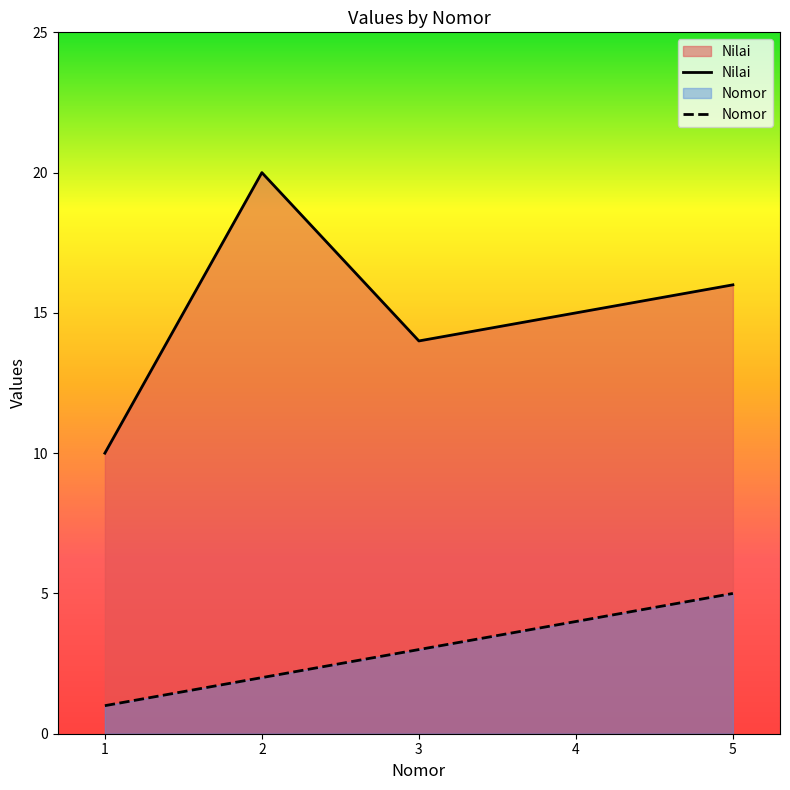

How many data points in Nomor are less than 3?

2